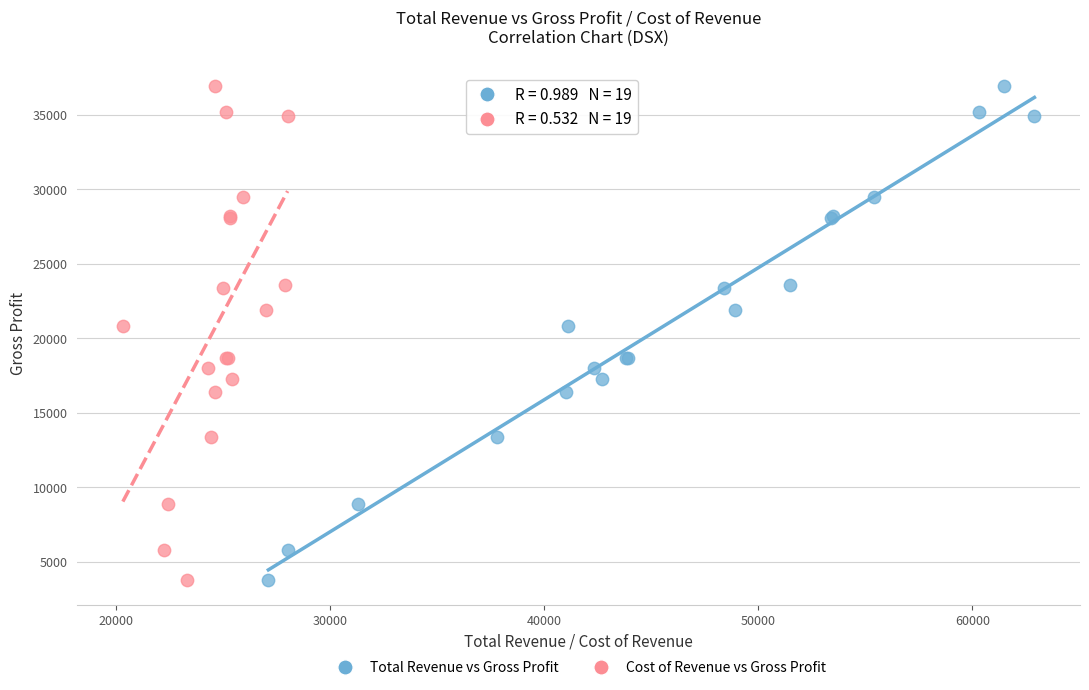

What are all the series names shown in the legend?

Total Revenue vs Gross Profit, Cost of Revenue vs Gross Profit